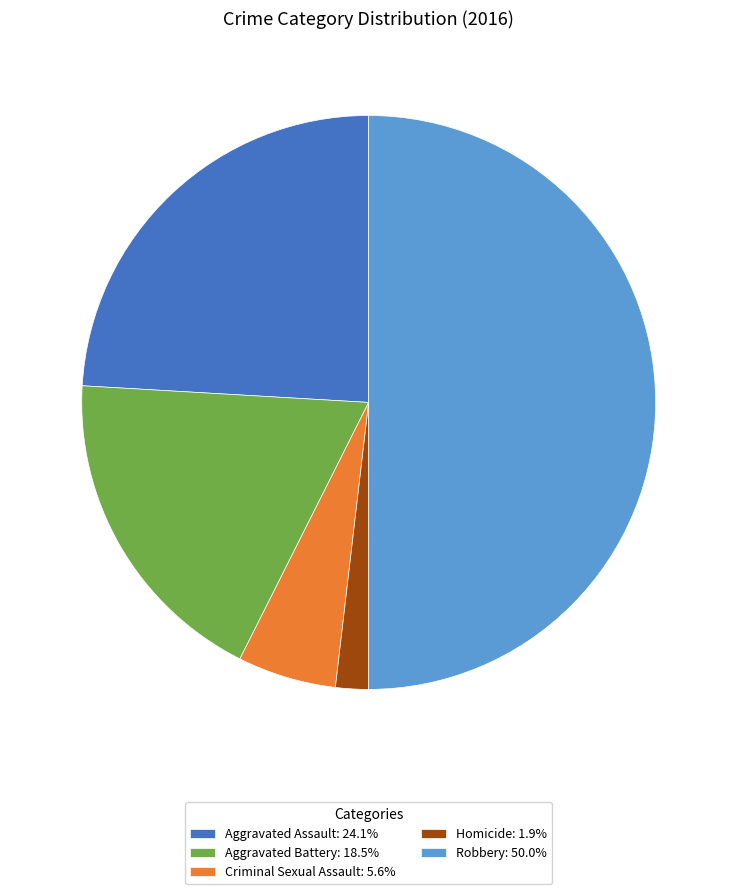

Which category has the biggest portion of the pie?

Robbery